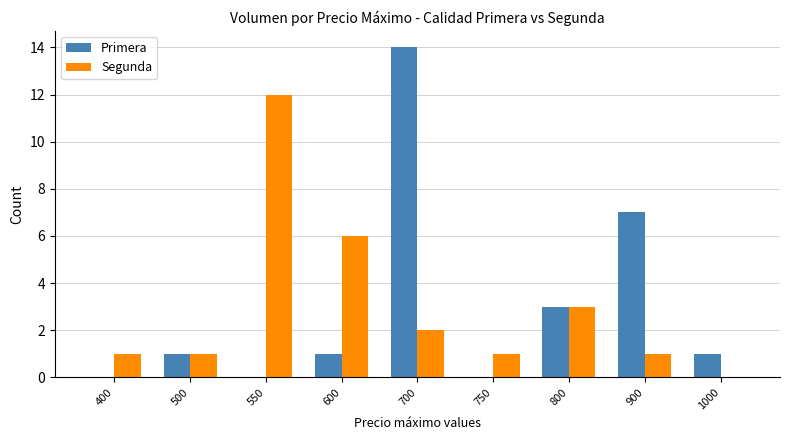

What are all the series names shown in the legend?

Primera, Segunda